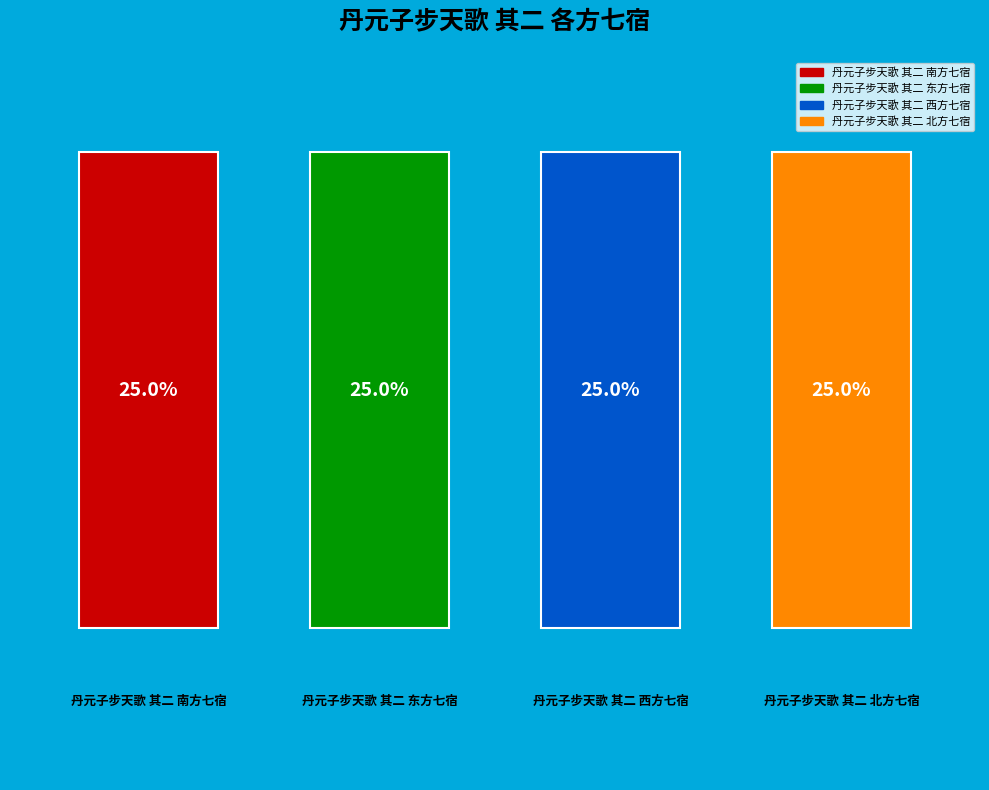

How many bars are there in total?

4